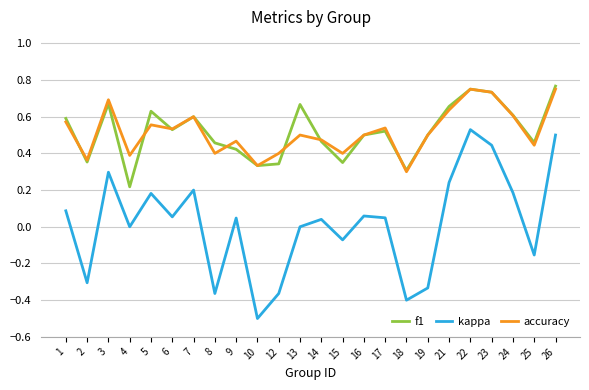

Which series has the widest spread of values?

kappa